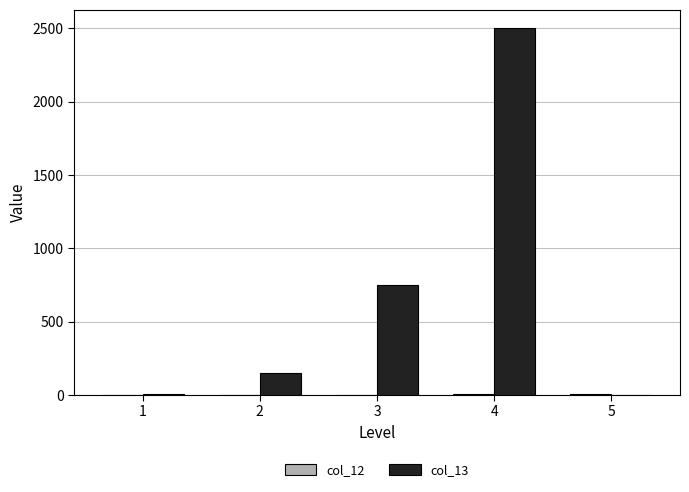

Which series has the largest total across all categories?

col_13